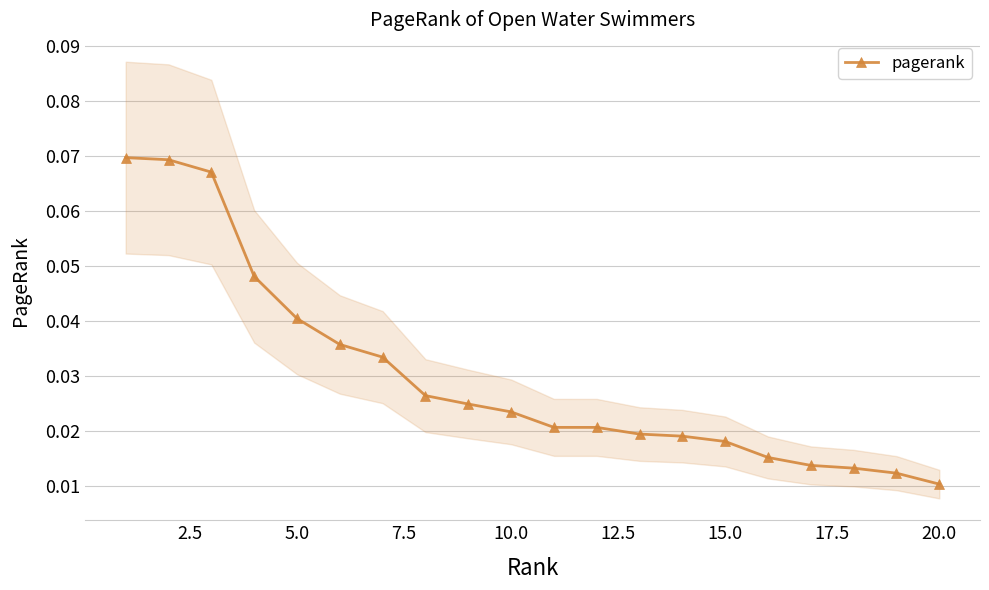

Where is pagerank nearest to the value 0?

20.0